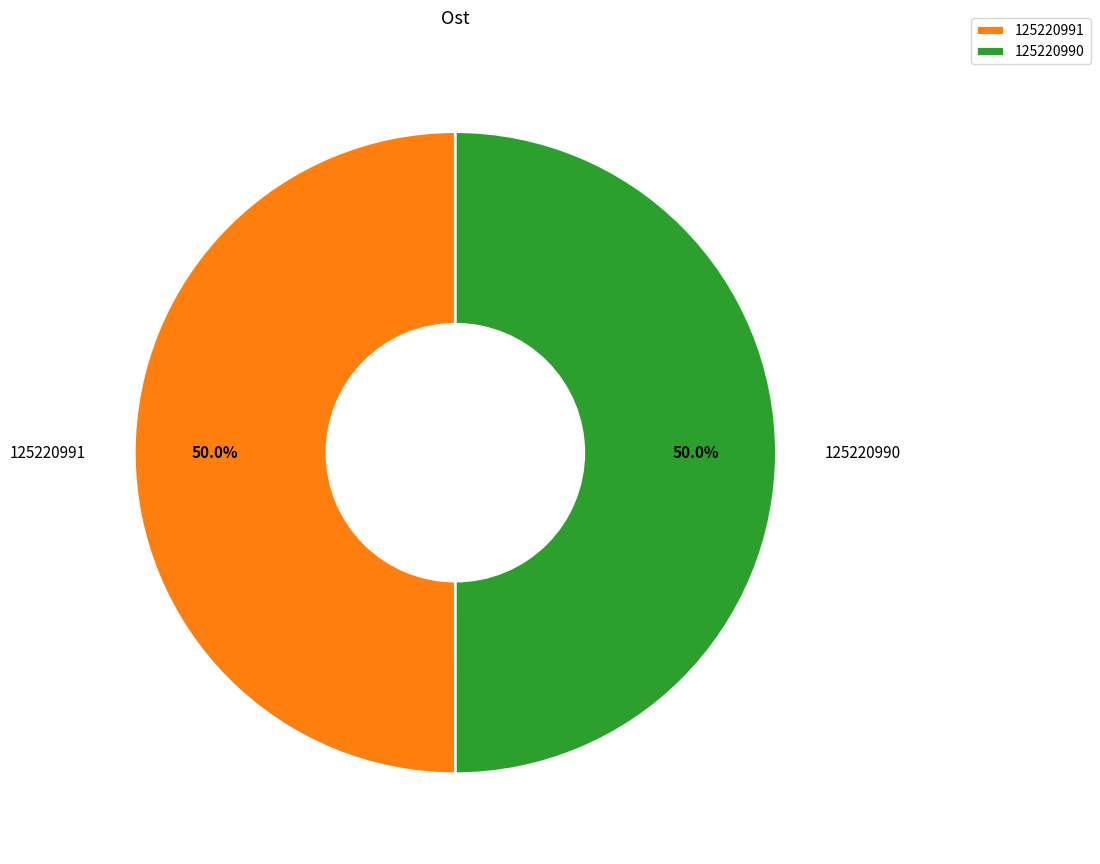

The 125220990 slice represents 64% of the pie. True or false?

False